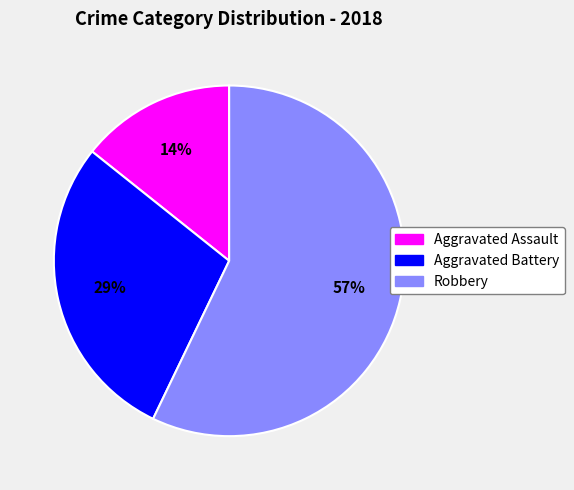

Which category has the biggest portion of the pie?

Robbery